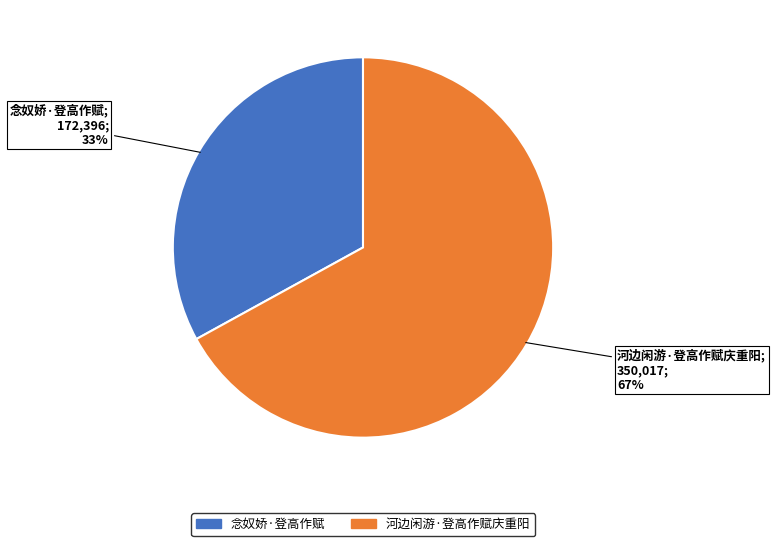

Between 念奴娇·登高作赋 and 河边闲游·登高作赋庆重阳, which is larger?

河边闲游·登高作赋庆重阳